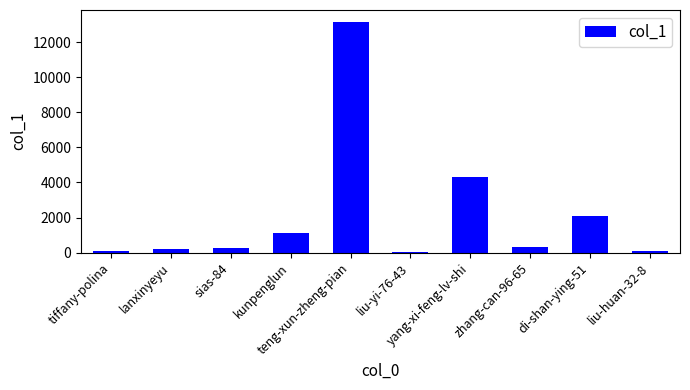

What value does the data have at lanxinyeyu, to the nearest 100?

200